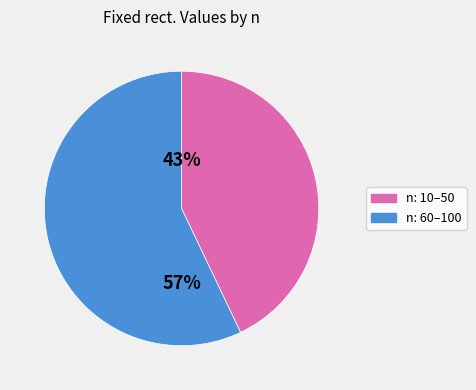

Does any single category account for the majority?

Yes